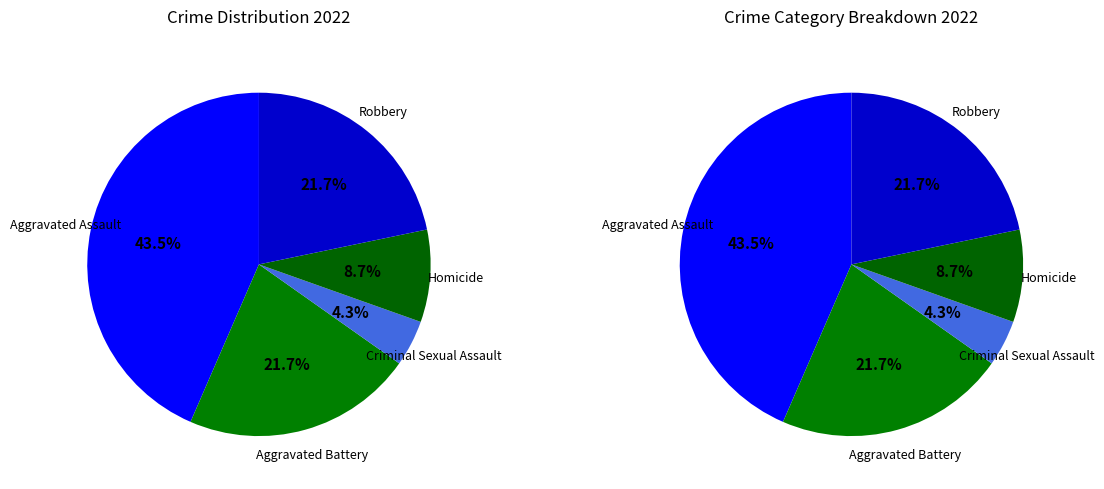

Approximately how many times larger is the value at Criminal Sexual Assault compared to Aggravated Battery?

0.2